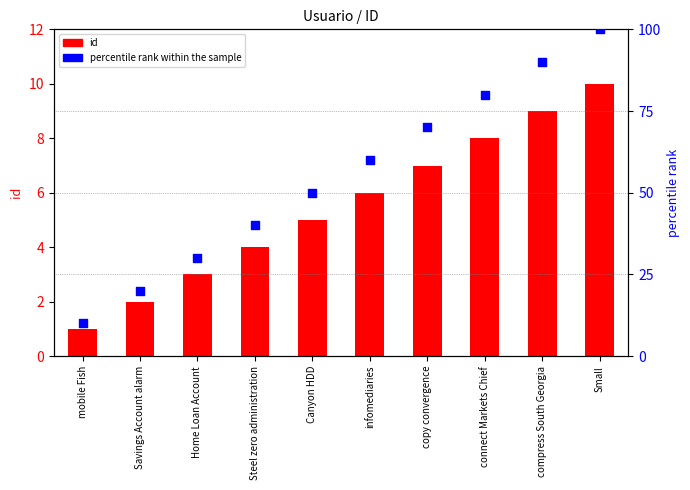

Which series has the widest spread of Y values?

percentile rank